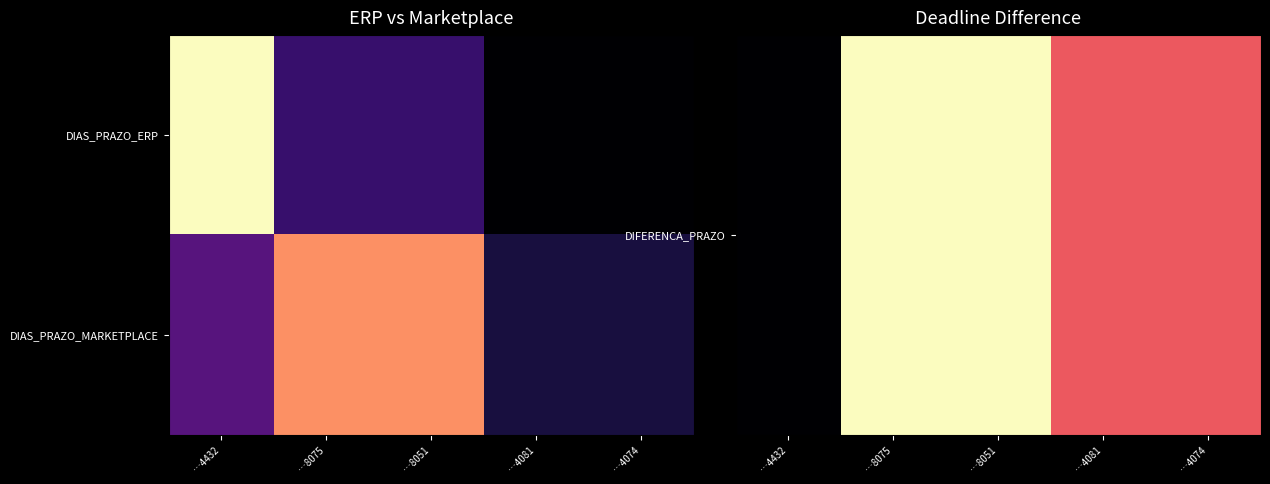

What is the difference between the highest and lowest values at …4432?

0.3